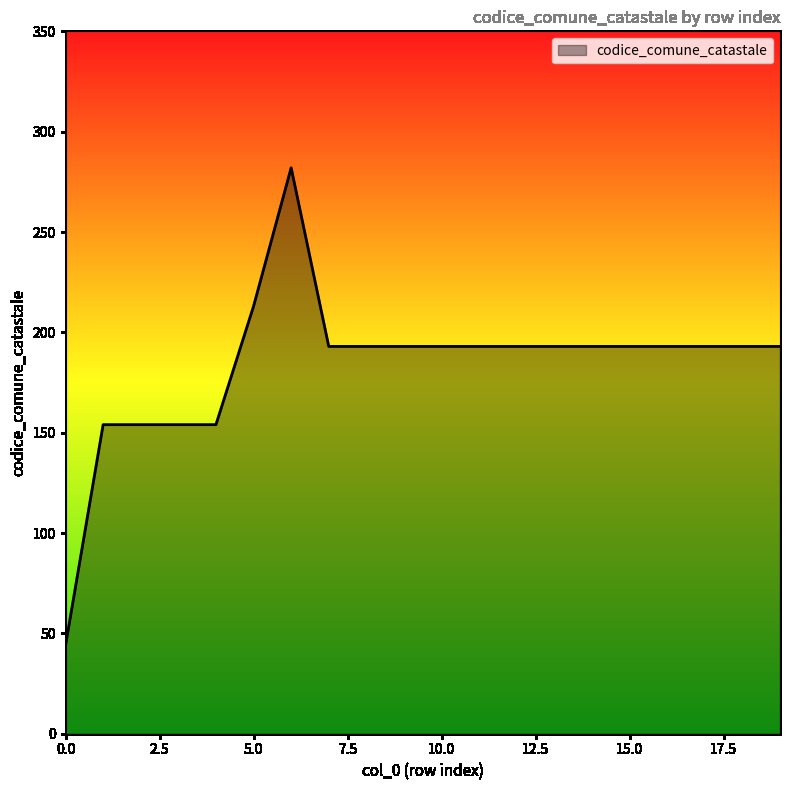

What is the smallest value displayed?

44